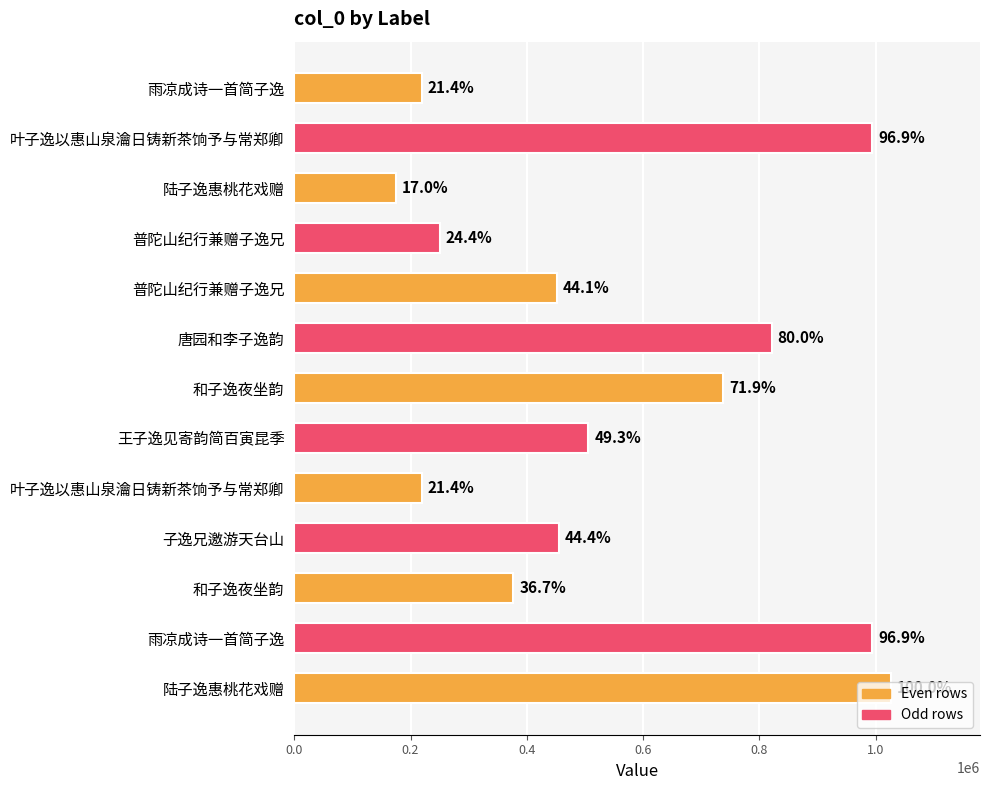

Does the chart contain stacked bars?

No